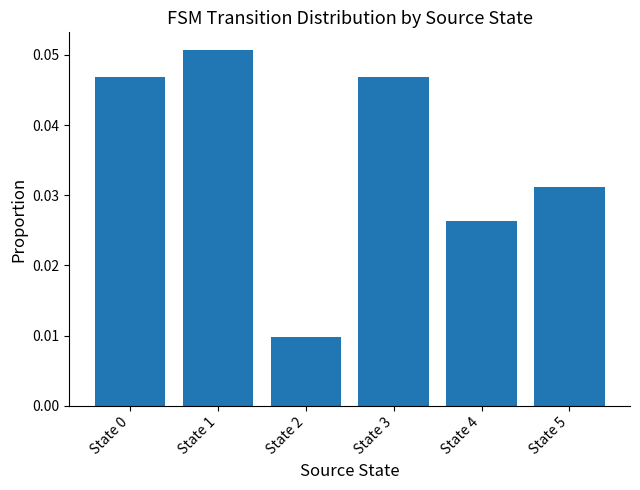

Which category has the lowest value across all series?

State 2